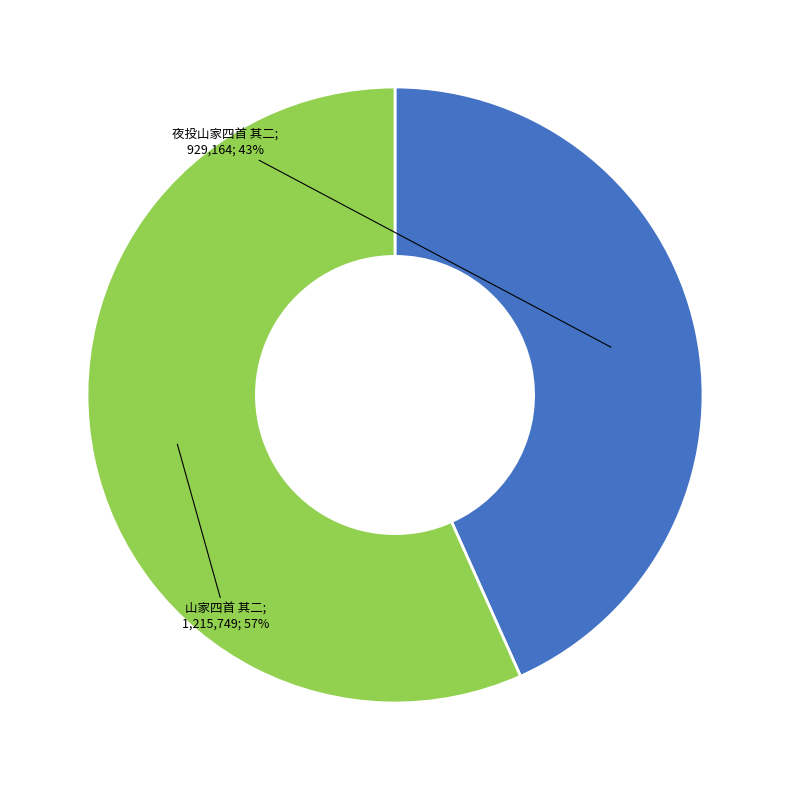

Is there any slice that represents more than half of the pie?

Yes